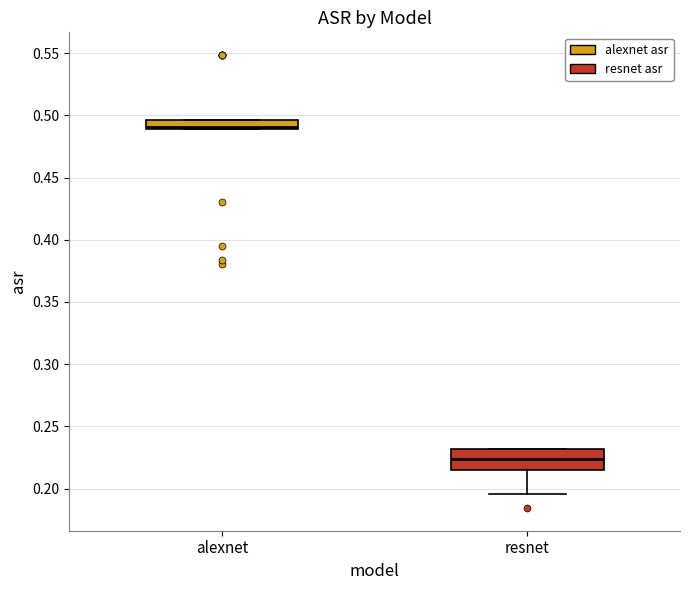

Which box is the tallest, from its lower edge to its upper edge?

resnet